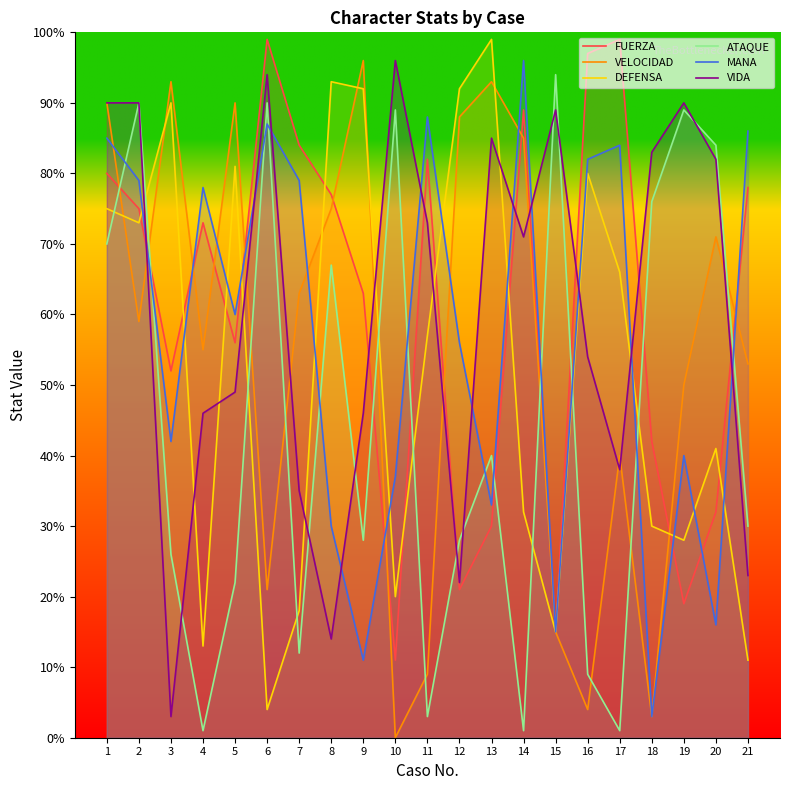

Read the VIDA value at 7.

35